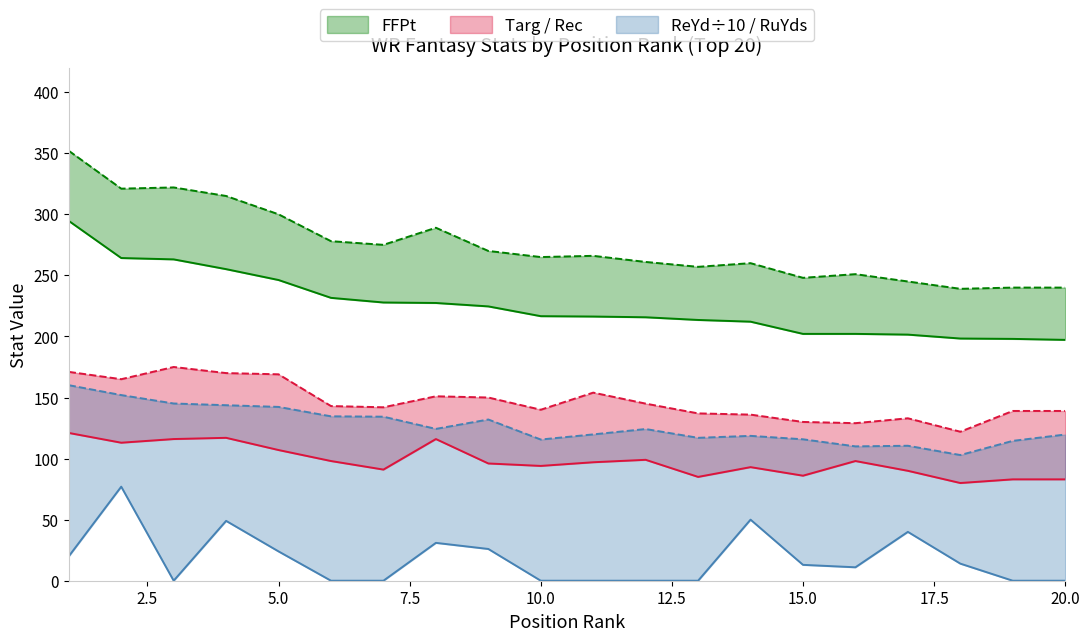

What is the value of the FFPt point at the 6th from the left?

278.0